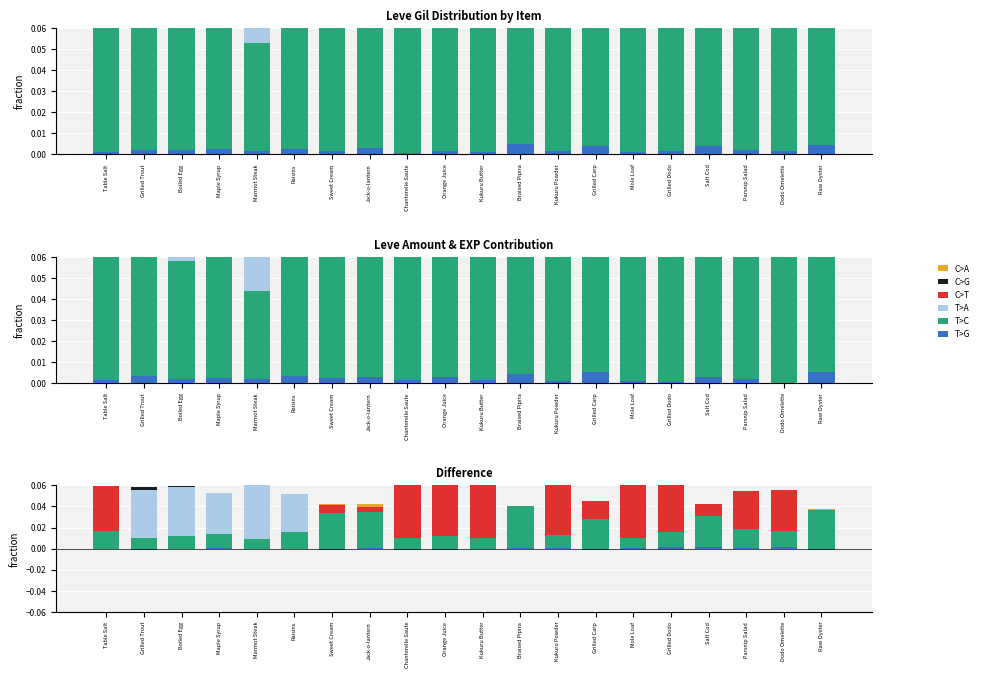

Which series has the largest range (max minus min)?

T>A